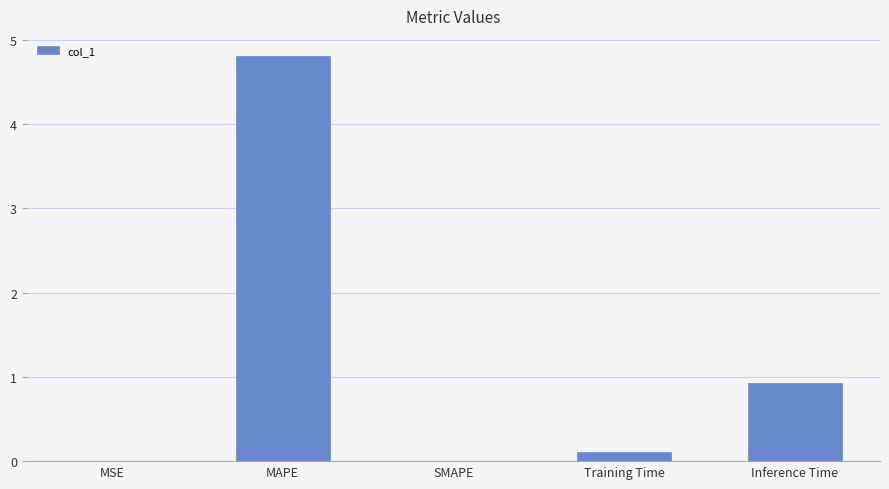

What is the greatest value displayed?

4.8